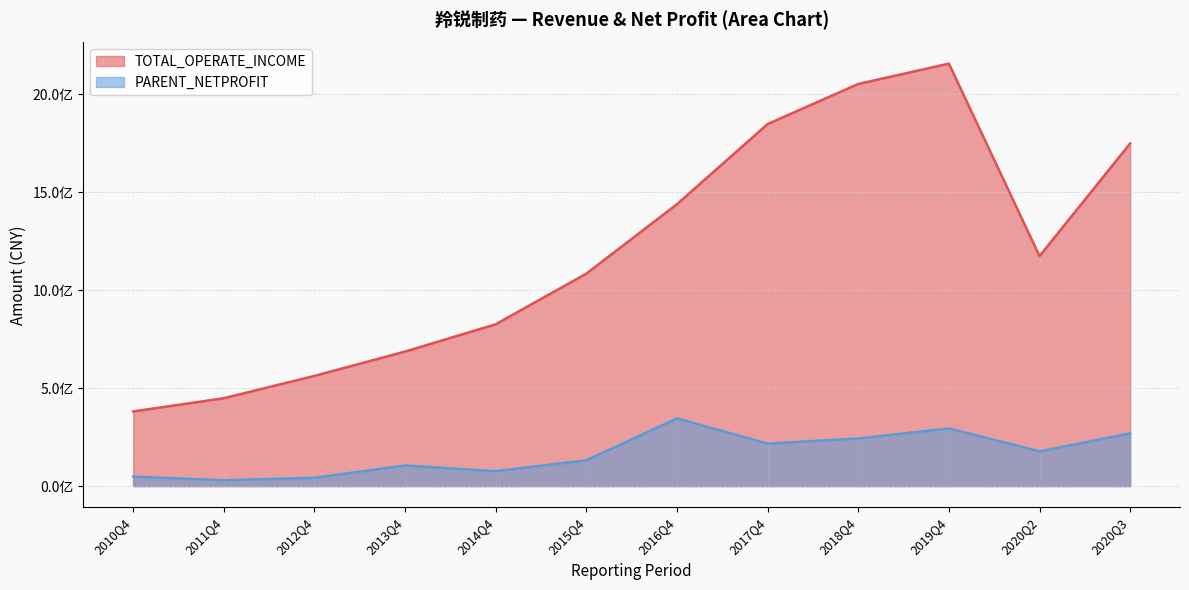

Which series changed the most between 2018Q4 and 2020Q3?

TOTAL_OPERATE_INCOME